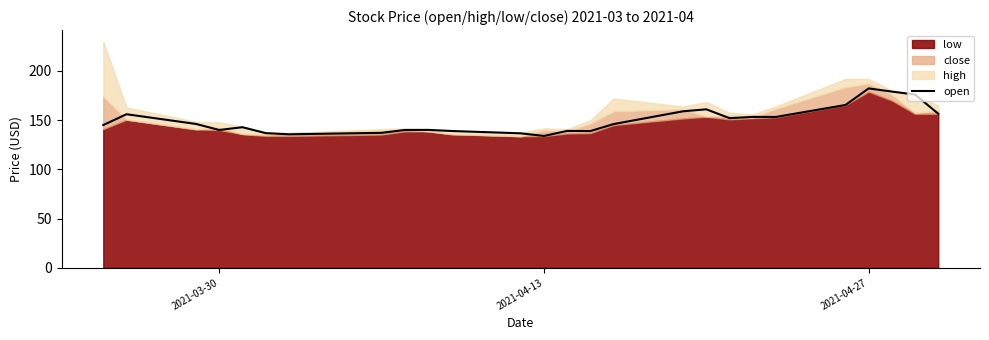

The value of open at 2021-03-30 is 67.5. True or false?

False